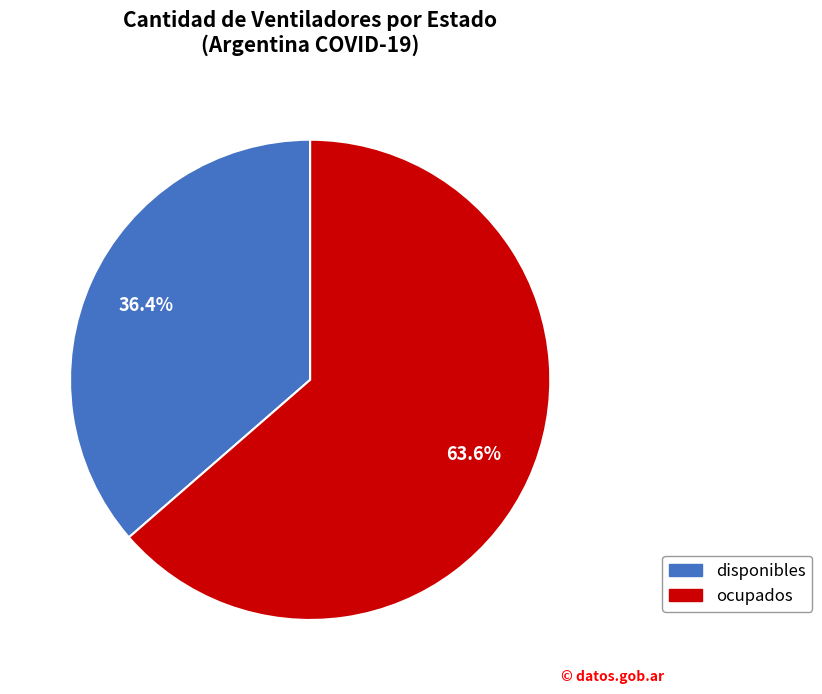

What is the ratio of the value at disponibles to the value at ocupados?

0.6